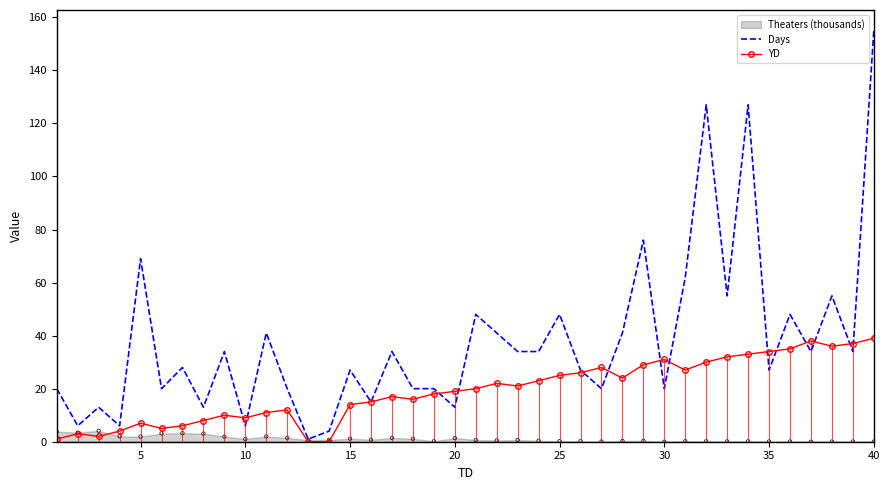

Which series has the largest total across all categories?

Days